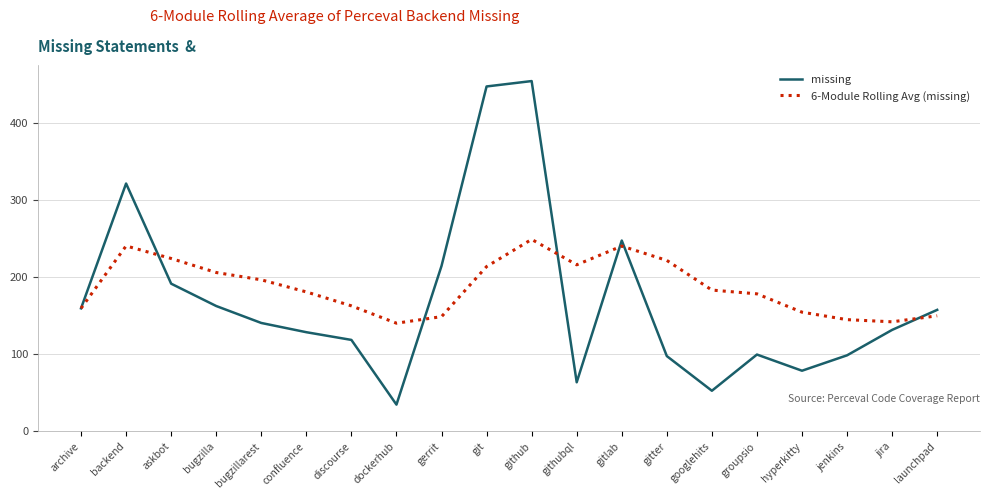

What position from the left is jira?

19